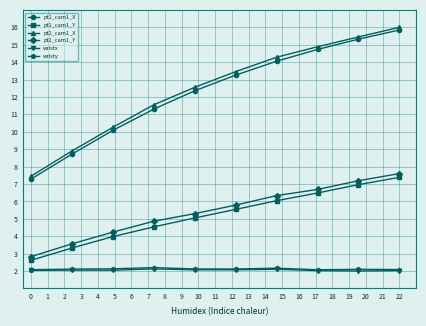

True or false: pt2_cam1_Y and pt1_cam1_X intersect in this chart.

False